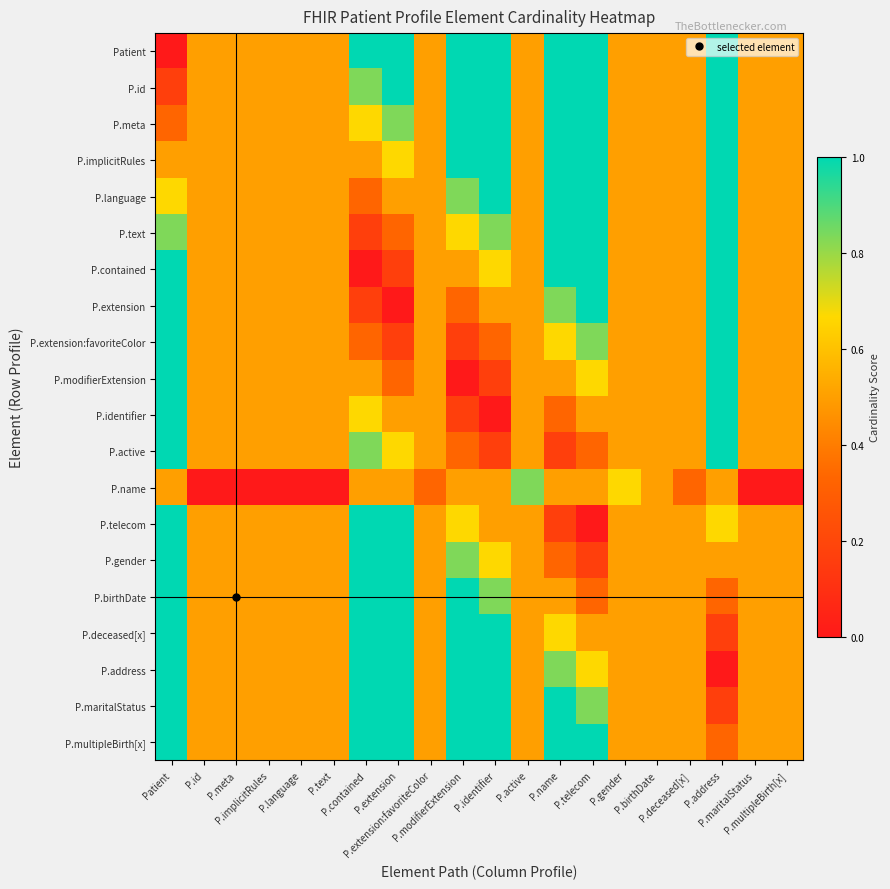

Reading left to right, extract all data points from this chart.

Patient: Patient=0.0	P.id=0.5	P.meta=0.5	P.implicitRules=0.5	P.language=0.5	P.text=0.5	P.contained=1.0	P.extension=1.0	P.extension:favoriteColor=0.5	P.modifierExtension=1.0	P.identifier=1.0	P.active=0.5	P.name=1.0	P.telecom=1.0	P.gender=0.5	P.birthDate=0.5	P.deceased[x]=0.5	P.address=1.0	P.maritalStatus=0.5	P.multipleBirth[x]=0.5
P.id: Patient=0.2	P.id=0.5	P.meta=0.5	P.implicitRules=0.5	P.language=0.5	P.text=0.5	P.contained=0.8	P.extension=1.0	P.extension:favoriteColor=0.5	P.modifierExtension=1.0	P.identifier=1.0	P.active=0.5	P.name=1.0	P.telecom=1.0	P.gender=0.5	P.birthDate=0.5	P.deceased[x]=0.5	P.address=1.0	P.maritalStatus=0.5	P.multipleBirth[x]=0.5
P.meta: Patient=0.3	P.id=0.5	P.meta=0.5	P.implicitRules=0.5	P.language=0.5	P.text=0.5	P.contained=0.7	P.extension=0.8	P.extension:favoriteColor=0.5	P.modifierExtension=1.0	P.identifier=1.0	P.active=0.5	P.name=1.0	P.telecom=1.0	P.gender=0.5	P.birthDate=0.5	P.deceased[x]=0.5	P.address=1.0	P.maritalStatus=0.5	P.multipleBirth[x]=0.5
P.implicitRules: Patient=0.5	P.id=0.5	P.meta=0.5	P.implicitRules=0.5	P.language=0.5	P.text=0.5	P.contained=0.5	P.extension=0.7	P.extension:favoriteColor=0.5	P.modifierExtension=1.0	P.identifier=1.0	P.active=0.5	P.name=1.0	P.telecom=1.0	P.gender=0.5	P.birthDate=0.5	P.deceased[x]=0.5	P.address=1.0	P.maritalStatus=0.5	P.multipleBirth[x]=0.5
P.language: Patient=0.7	P.id=0.5	P.meta=0.5	P.implicitRules=0.5	P.language=0.5	P.text=0.5	P.contained=0.3	P.extension=0.5	P.extension:favoriteColor=0.5	P.modifierExtension=0.8	P.identifier=1.0	P.active=0.5	P.name=1.0	P.telecom=1.0	P.gender=0.5	P.birthDate=0.5	P.deceased[x]=0.5	P.address=1.0	P.maritalStatus=0.5	P.multipleBirth[x]=0.5
P.text: Patient=0.8	P.id=0.5	P.meta=0.5	P.implicitRules=0.5	P.language=0.5	P.text=0.5	P.contained=0.2	P.extension=0.3	P.extension:favoriteColor=0.5	P.modifierExtension=0.7	P.identifier=0.8	P.active=0.5	P.name=1.0	P.telecom=1.0	P.gender=0.5	P.birthDate=0.5	P.deceased[x]=0.5	P.address=1.0	P.maritalStatus=0.5	P.multipleBirth[x]=0.5
P.contained: Patient=1.0	P.id=0.5	P.meta=0.5	P.implicitRules=0.5	P.language=0.5	P.text=0.5	P.contained=0.0	P.extension=0.2	P.extension:favoriteColor=0.5	P.modifierExtension=0.5	P.identifier=0.7	P.active=0.5	P.name=1.0	P.telecom=1.0	P.gender=0.5	P.birthDate=0.5	P.deceased[x]=0.5	P.address=1.0	P.maritalStatus=0.5	P.multipleBirth[x]=0.5
P.extension: Patient=1.0	P.id=0.5	P.meta=0.5	P.implicitRules=0.5	P.language=0.5	P.text=0.5	P.contained=0.2	P.extension=0.0	P.extension:favoriteColor=0.5	P.modifierExtension=0.3	P.identifier=0.5	P.active=0.5	P.name=0.8	P.telecom=1.0	P.gender=0.5	P.birthDate=0.5	P.deceased[x]=0.5	P.address=1.0	P.maritalStatus=0.5	P.multipleBirth[x]=0.5
P.extension:favoriteColor: Patient=1.0	P.id=0.5	P.meta=0.5	P.implicitRules=0.5	P.language=0.5	P.text=0.5	P.contained=0.3	P.extension=0.2	P.extension:favoriteColor=0.5	P.modifierExtension=0.2	P.identifier=0.3	P.active=0.5	P.name=0.7	P.telecom=0.8	P.gender=0.5	P.birthDate=0.5	P.deceased[x]=0.5	P.address=1.0	P.maritalStatus=0.5	P.multipleBirth[x]=0.5
P.modifierExtension: Patient=1.0	P.id=0.5	P.meta=0.5	P.implicitRules=0.5	P.language=0.5	P.text=0.5	P.contained=0.5	P.extension=0.3	P.extension:favoriteColor=0.5	P.modifierExtension=0.0	P.identifier=0.2	P.active=0.5	P.name=0.5	P.telecom=0.7	P.gender=0.5	P.birthDate=0.5	P.deceased[x]=0.5	P.address=1.0	P.maritalStatus=0.5	P.multipleBirth[x]=0.5
P.identifier: Patient=1.0	P.id=0.5	P.meta=0.5	P.implicitRules=0.5	P.language=0.5	P.text=0.5	P.contained=0.7	P.extension=0.5	P.extension:favoriteColor=0.5	P.modifierExtension=0.2	P.identifier=0.0	P.active=0.5	P.name=0.3	P.telecom=0.5	P.gender=0.5	P.birthDate=0.5	P.deceased[x]=0.5	P.address=1.0	P.maritalStatus=0.5	P.multipleBirth[x]=0.5
P.active: Patient=1.0	P.id=0.5	P.meta=0.5	P.implicitRules=0.5	P.language=0.5	P.text=0.5	P.contained=0.8	P.extension=0.7	P.extension:favoriteColor=0.5	P.modifierExtension=0.3	P.identifier=0.2	P.active=0.5	P.name=0.2	P.telecom=0.3	P.gender=0.5	P.birthDate=0.5	P.deceased[x]=0.5	P.address=1.0	P.maritalStatus=0.5	P.multipleBirth[x]=0.5
P.name: Patient=0.5	P.id=0.0	P.meta=0.0	P.implicitRules=0.0	P.language=0.0	P.text=0.0	P.contained=0.5	P.extension=0.5	P.extension:favoriteColor=0.3	P.modifierExtension=0.5	P.identifier=0.5	P.active=0.8	P.name=0.5	P.telecom=0.5	P.gender=0.7	P.birthDate=0.5	P.deceased[x]=0.3	P.address=0.5	P.maritalStatus=0.0	P.multipleBirth[x]=0.0
P.telecom: Patient=1.0	P.id=0.5	P.meta=0.5	P.implicitRules=0.5	P.language=0.5	P.text=0.5	P.contained=1.0	P.extension=1.0	P.extension:favoriteColor=0.5	P.modifierExtension=0.7	P.identifier=0.5	P.active=0.5	P.name=0.2	P.telecom=0.0	P.gender=0.5	P.birthDate=0.5	P.deceased[x]=0.5	P.address=0.7	P.maritalStatus=0.5	P.multipleBirth[x]=0.5
P.gender: Patient=1.0	P.id=0.5	P.meta=0.5	P.implicitRules=0.5	P.language=0.5	P.text=0.5	P.contained=1.0	P.extension=1.0	P.extension:favoriteColor=0.5	P.modifierExtension=0.8	P.identifier=0.7	P.active=0.5	P.name=0.3	P.telecom=0.2	P.gender=0.5	P.birthDate=0.5	P.deceased[x]=0.5	P.address=0.5	P.maritalStatus=0.5	P.multipleBirth[x]=0.5
P.birthDate: Patient=1.0	P.id=0.5	P.meta=0.5	P.implicitRules=0.5	P.language=0.5	P.text=0.5	P.contained=1.0	P.extension=1.0	P.extension:favoriteColor=0.5	P.modifierExtension=1.0	P.identifier=0.8	P.active=0.5	P.name=0.5	P.telecom=0.3	P.gender=0.5	P.birthDate=0.5	P.deceased[x]=0.5	P.address=0.3	P.maritalStatus=0.5	P.multipleBirth[x]=0.5
P.deceased[x]: Patient=1.0	P.id=0.5	P.meta=0.5	P.implicitRules=0.5	P.language=0.5	P.text=0.5	P.contained=1.0	P.extension=1.0	P.extension:favoriteColor=0.5	P.modifierExtension=1.0	P.identifier=1.0	P.active=0.5	P.name=0.7	P.telecom=0.5	P.gender=0.5	P.birthDate=0.5	P.deceased[x]=0.5	P.address=0.2	P.maritalStatus=0.5	P.multipleBirth[x]=0.5
P.address: Patient=1.0	P.id=0.5	P.meta=0.5	P.implicitRules=0.5	P.language=0.5	P.text=0.5	P.contained=1.0	P.extension=1.0	P.extension:favoriteColor=0.5	P.modifierExtension=1.0	P.identifier=1.0	P.active=0.5	P.name=0.8	P.telecom=0.7	P.gender=0.5	P.birthDate=0.5	P.deceased[x]=0.5	P.address=0.0	P.maritalStatus=0.5	P.multipleBirth[x]=0.5
P.maritalStatus: Patient=1.0	P.id=0.5	P.meta=0.5	P.implicitRules=0.5	P.language=0.5	P.text=0.5	P.contained=1.0	P.extension=1.0	P.extension:favoriteColor=0.5	P.modifierExtension=1.0	P.identifier=1.0	P.active=0.5	P.name=1.0	P.telecom=0.8	P.gender=0.5	P.birthDate=0.5	P.deceased[x]=0.5	P.address=0.2	P.maritalStatus=0.5	P.multipleBirth[x]=0.5
P.multipleBirth[x]: Patient=1.0	P.id=0.5	P.meta=0.5	P.implicitRules=0.5	P.language=0.5	P.text=0.5	P.contained=1.0	P.extension=1.0	P.extension:favoriteColor=0.5	P.modifierExtension=1.0	P.identifier=1.0	P.active=0.5	P.name=1.0	P.telecom=1.0	P.gender=0.5	P.birthDate=0.5	P.deceased[x]=0.5	P.address=0.3	P.maritalStatus=0.5	P.multipleBirth[x]=0.5